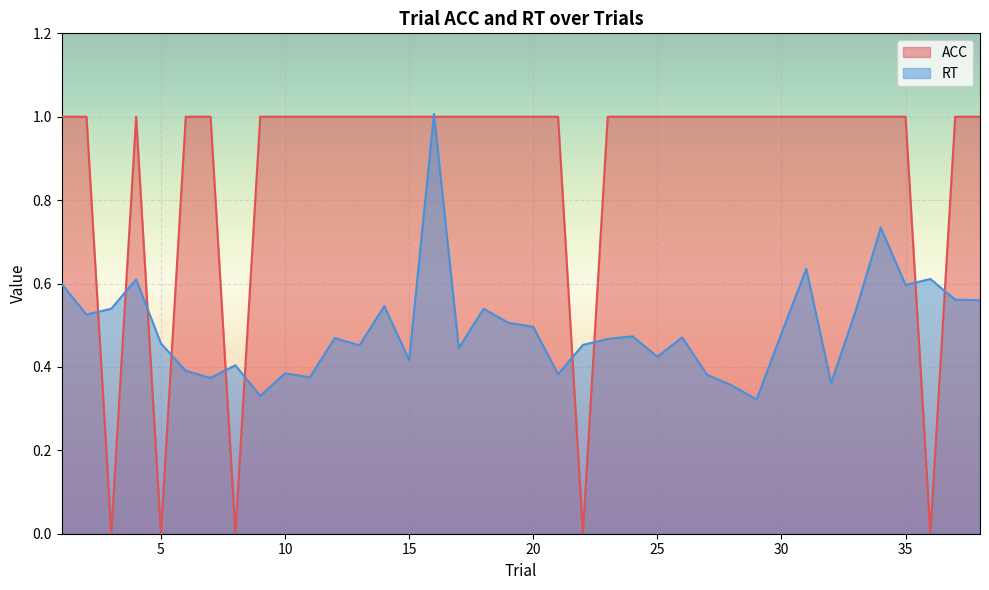

In ACC, how many points are lower than both neighbors (excluding endpoints)?

5